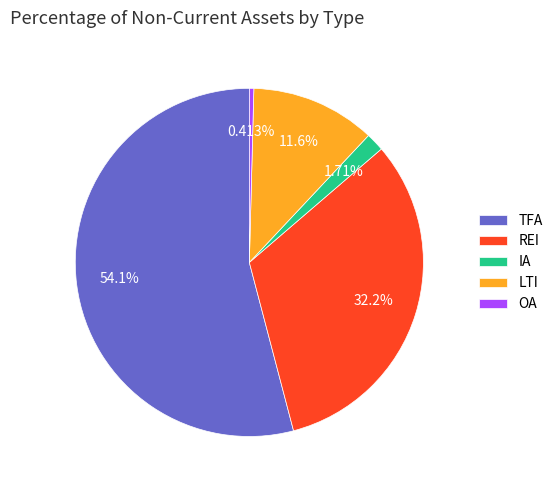

Is the sum of OA and TFA greater than half?

Yes